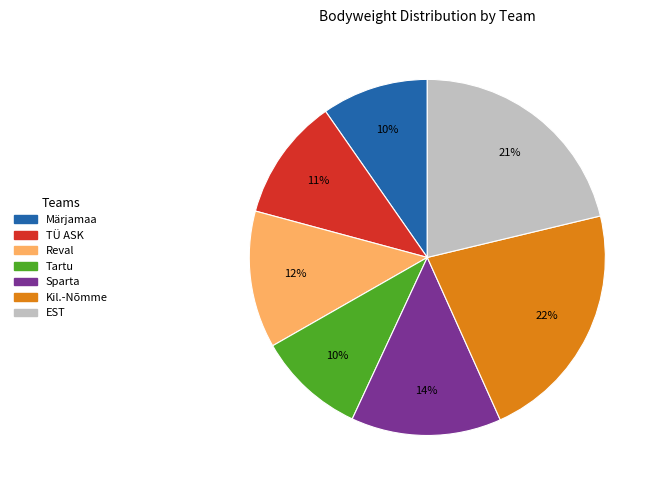

How many slices are in this pie chart?

7